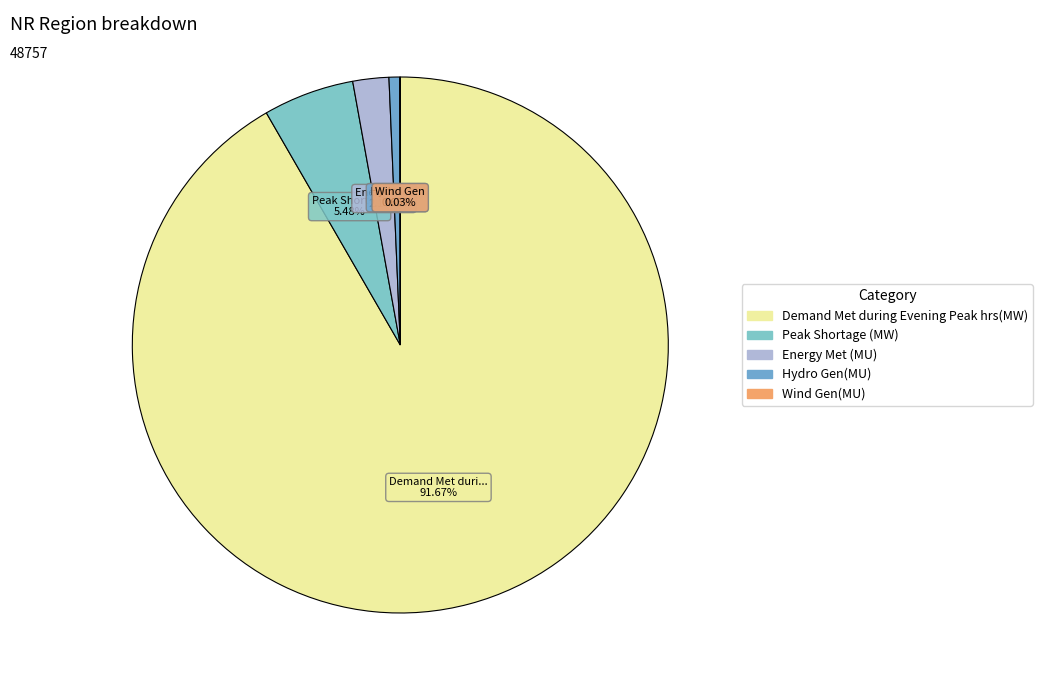

To the nearest percent, what is the combined percentage of Hydro Gen(MU) and Wind Gen(MU)?

1%